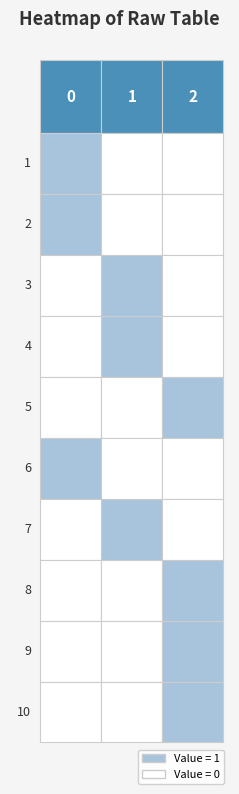

At how many categories does at least one series exceed 0?

3